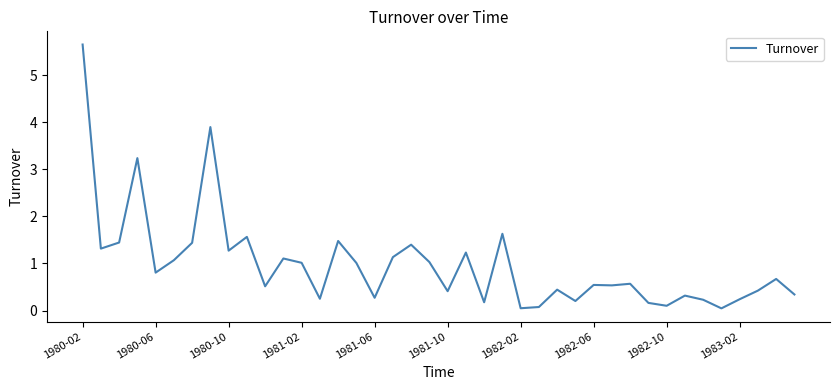

What is the difference between the maximum and minimum values?

5.6